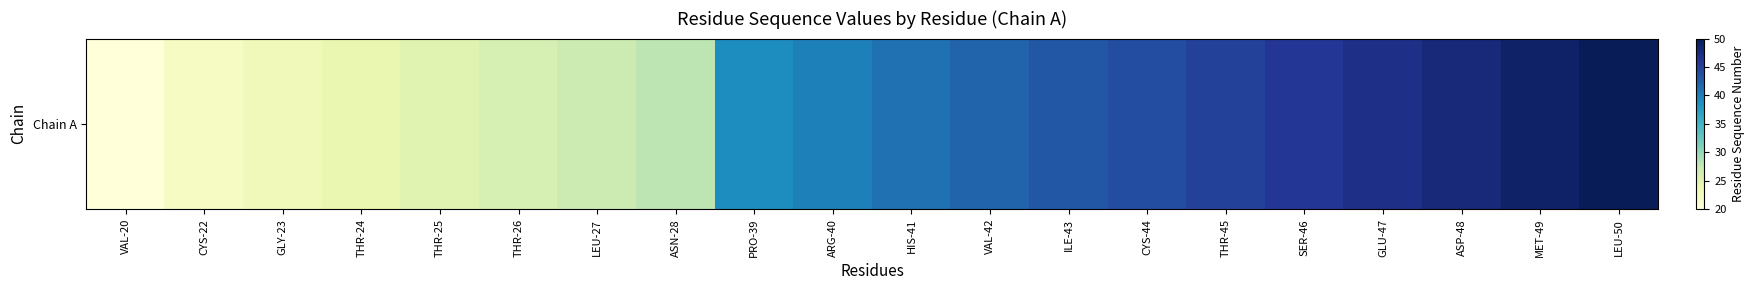

List the labels in order of value, smallest first.

VAL-20, CYS-22, GLY-23, THR-24, THR-25, THR-26, LEU-27, ASN-28, PRO-39, ARG-40, HIS-41, VAL-42, ILE-43, CYS-44, THR-45, SER-46, GLU-47, ASP-48, MET-49, LEU-50